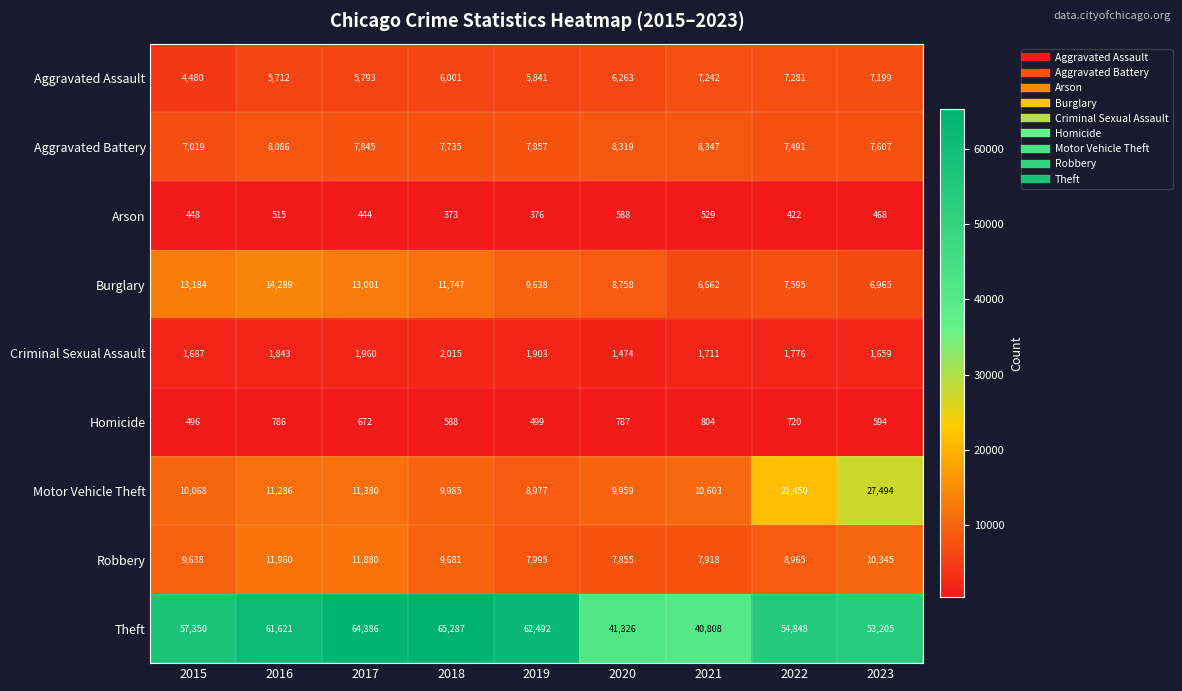

Is it true that Homicide equals 804 at 2021?

True